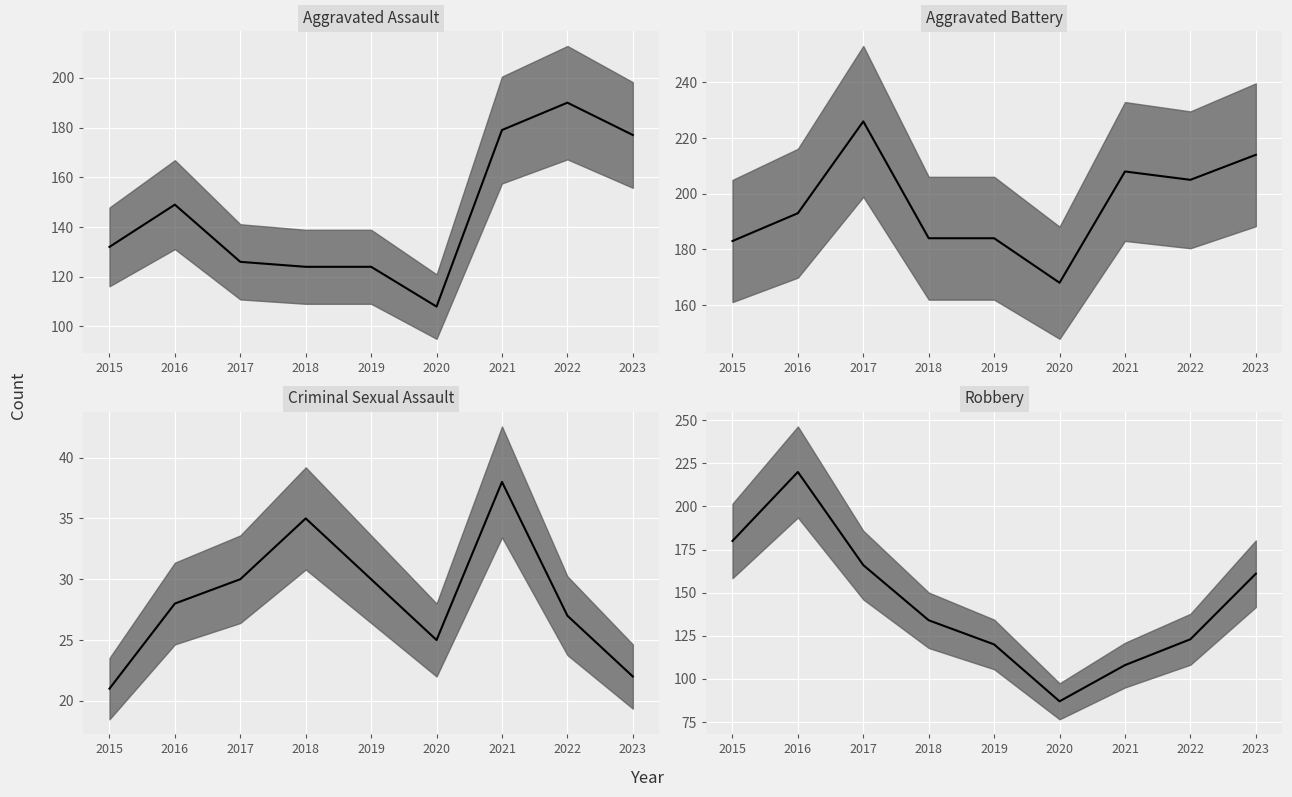

What is the value of the Robbery median point at the 4th from the left?

134